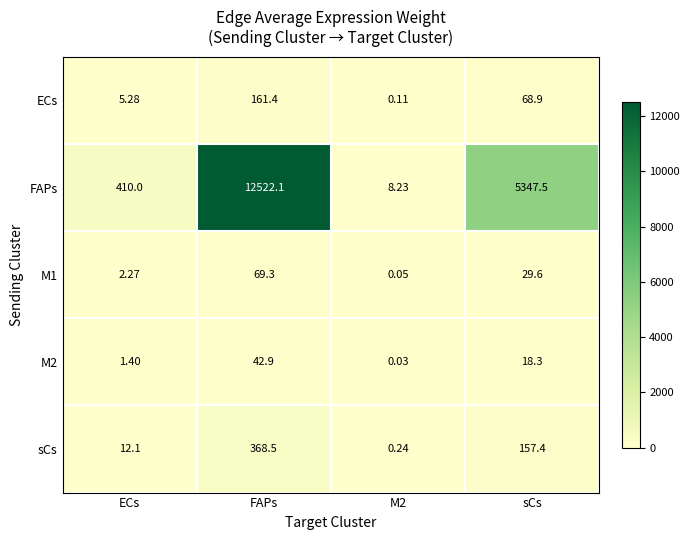

How many distinct data groups are displayed?

5